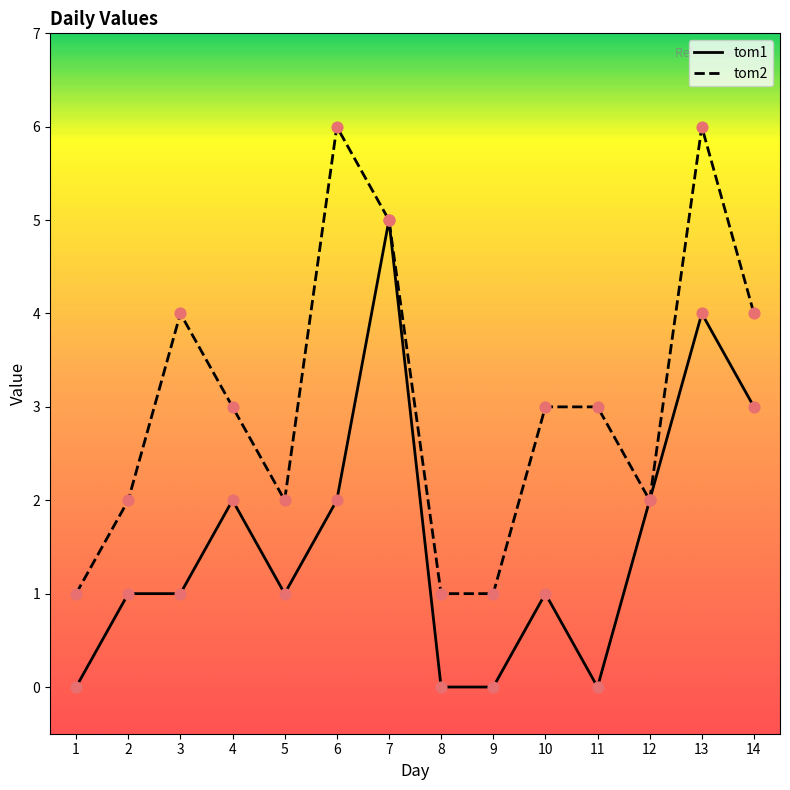

Is the value of tom2 at 4 greater than the value of tom1 at 10?

Yes